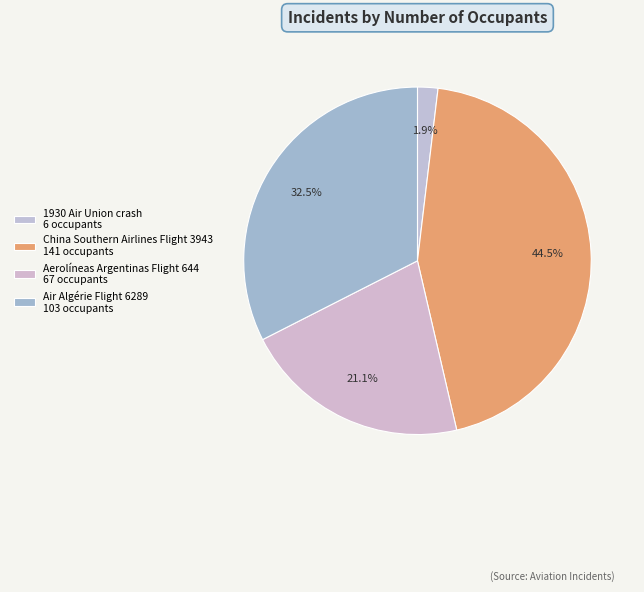

How many segments does this pie chart have?

4